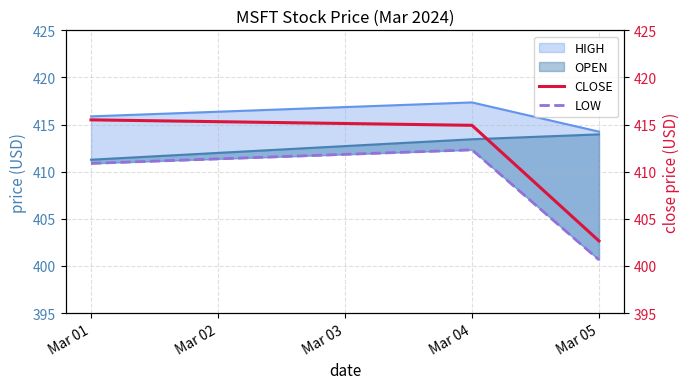

The CLOSE series shows 180.5 at Mar 04. True or false?

False